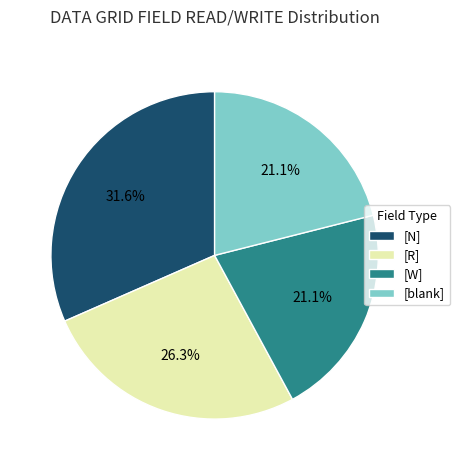

What percentage is NOT represented by [R]?

73.7%